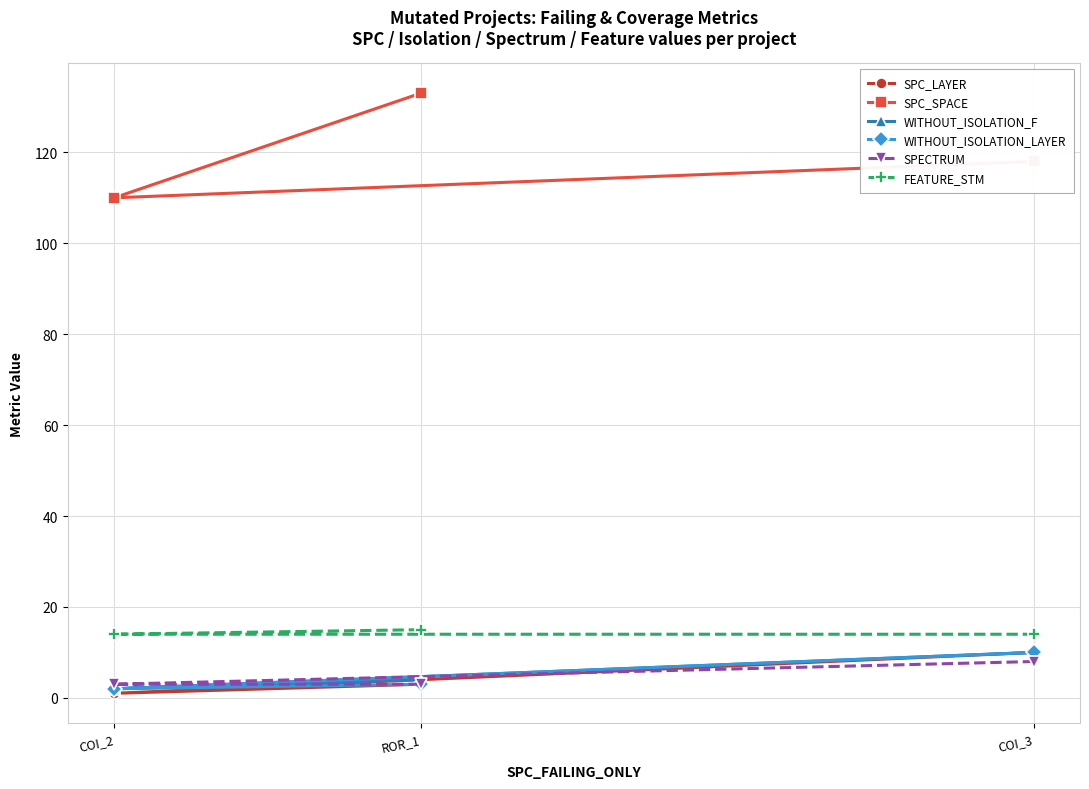

What is the sum of all FEATURE_STM values?

43